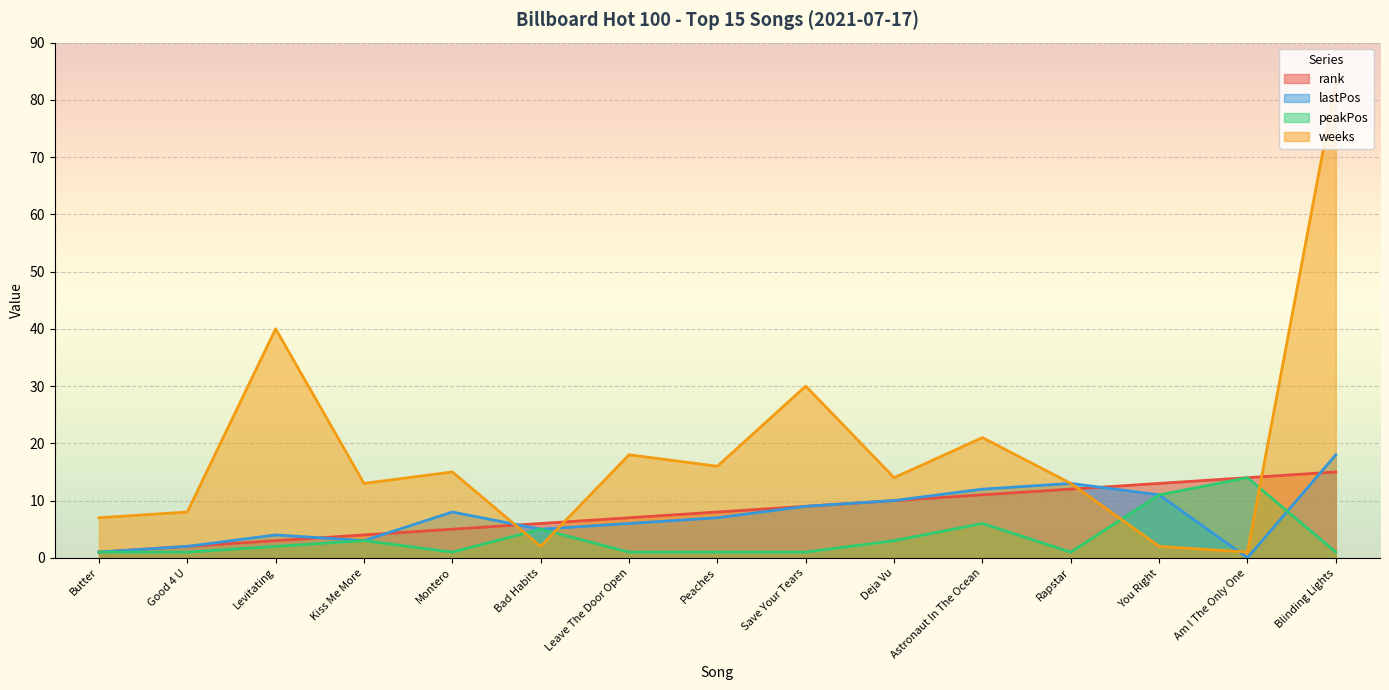

Which category has the lowest value across all series?

Am I The Only One